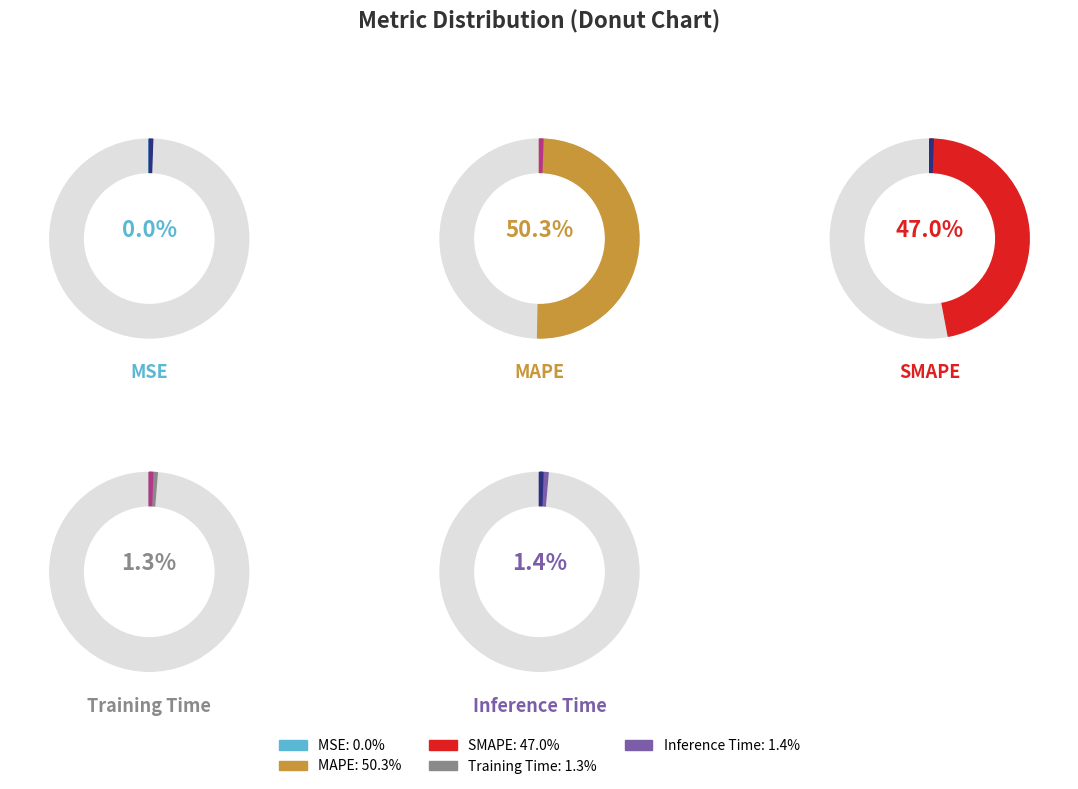

Is MAPE the majority of the pie?

Yes